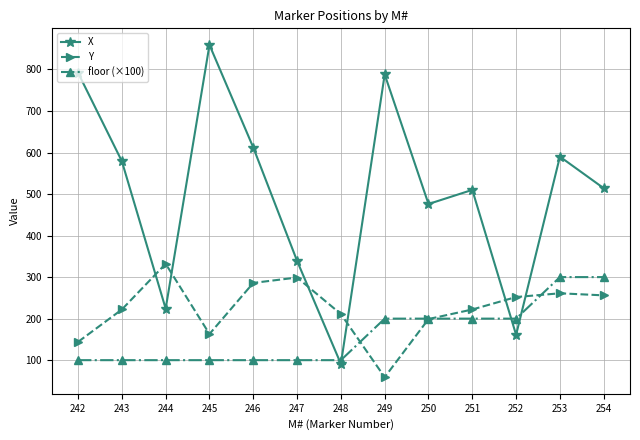

What is the value of the floor (×100) point at the 11th from the left?

200